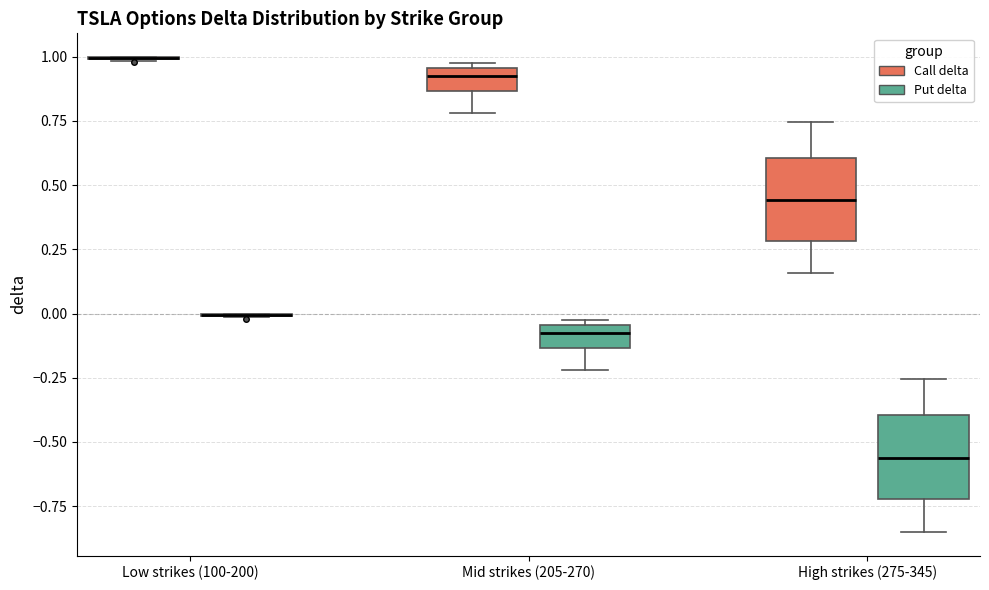

Reading left to right, read every box against the y-axis: the position of its median line, the range the box covers, and the ends of its whiskers. The values are not printed on the chart, so give them approximately, as read against the axis.

Low strikes (100-200) (Call delta): box collapsed to a line at 1.00, whiskers 1.00 to 1.00
Low strikes (100-200) (Put delta): box collapsed to a line at 0.00, whiskers 0.00 to 0.00
Mid strikes (205-270) (Call delta): median 0.90, box 0.85 to 0.95, whiskers 0.80 to 0.95 (just above the box's upper edge)
Mid strikes (205-270) (Put delta): median -0.10, box -0.15 to -0.05, whiskers -0.20 to 0.00
High strikes (275-345) (Call delta): median 0.45, box 0.30 to 0.60, whiskers 0.15 to 0.75
High strikes (275-345) (Put delta): median -0.55, box -0.70 to -0.40, whiskers -0.85 to -0.25